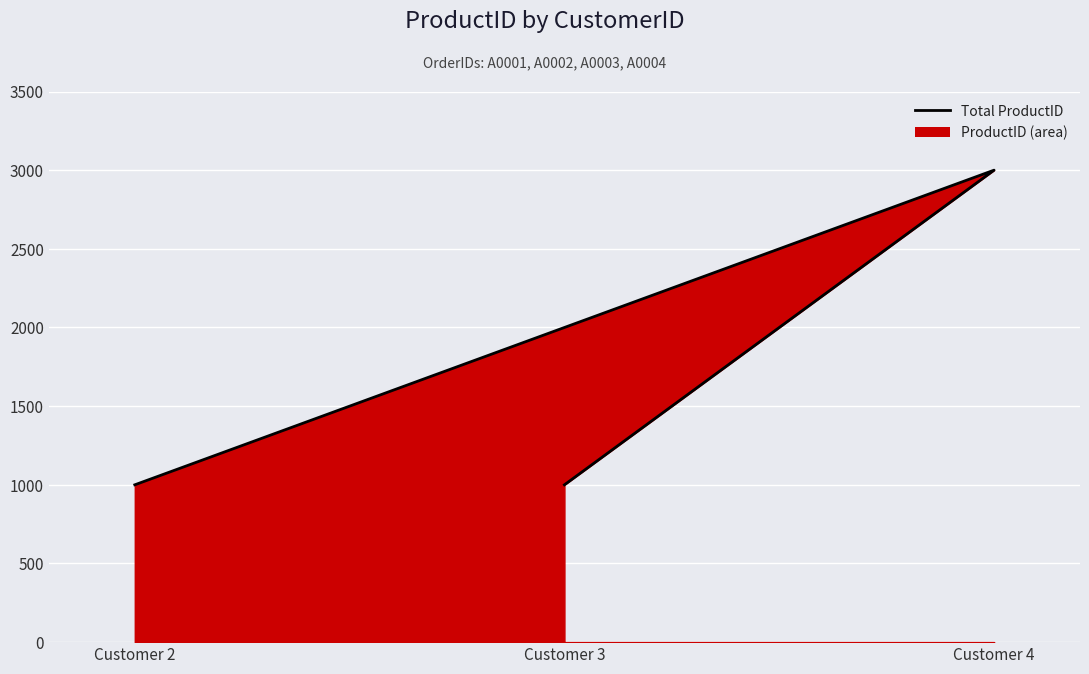

What is the label of the 2nd point from the left?

Customer 3